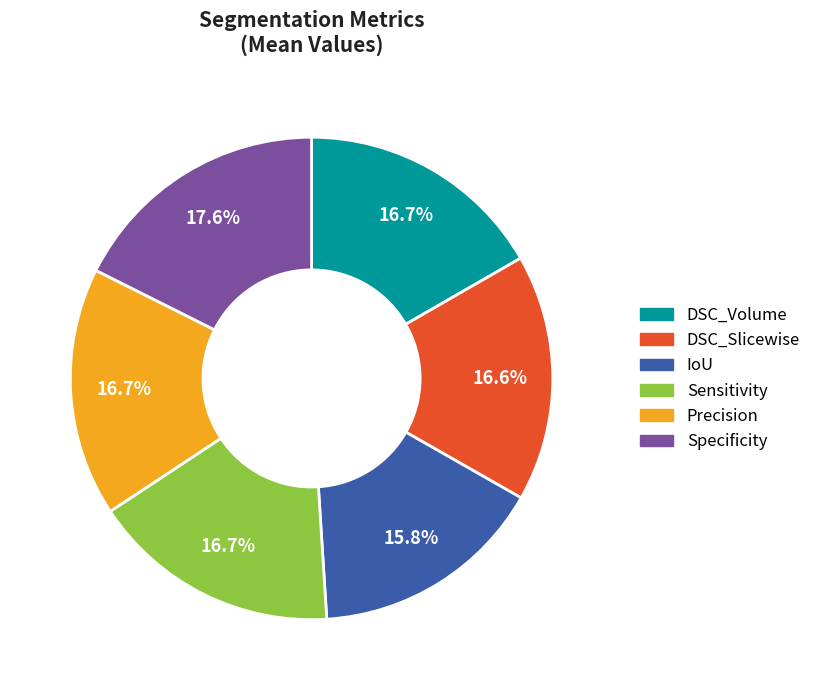

Is there any slice that represents more than half of the pie?

No